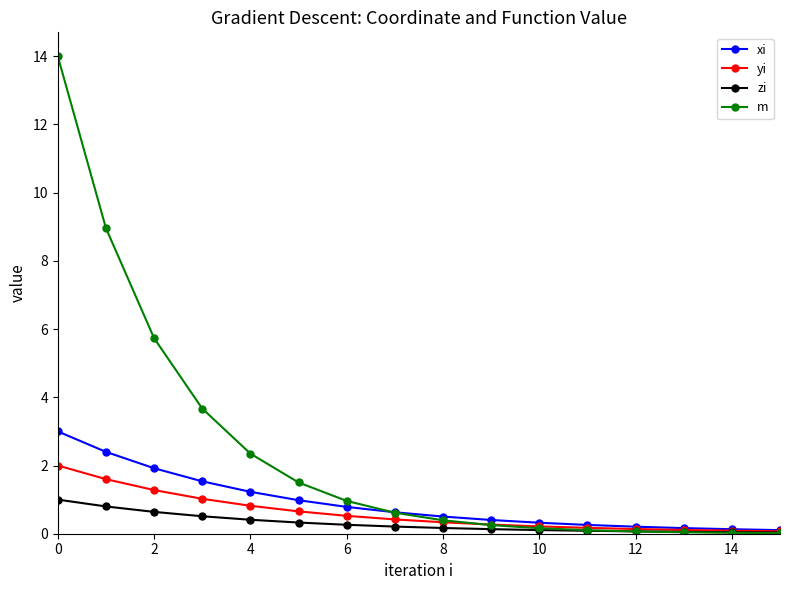

Which series has the largest total across all categories?

m